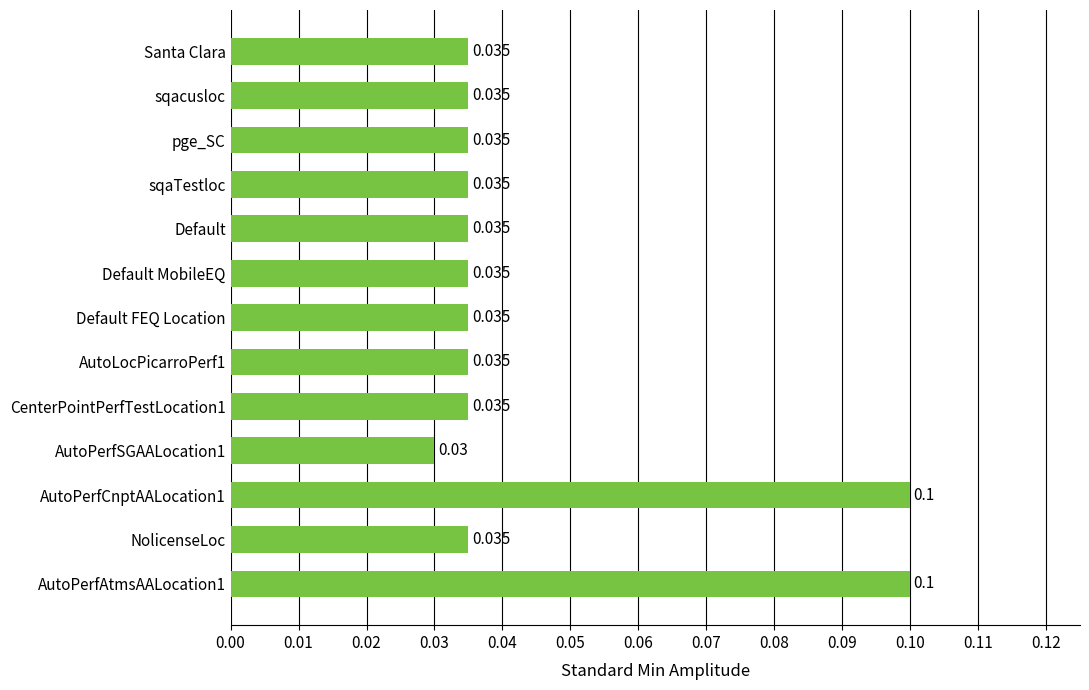

What is the label of the 9th bar from the bottom?

Default